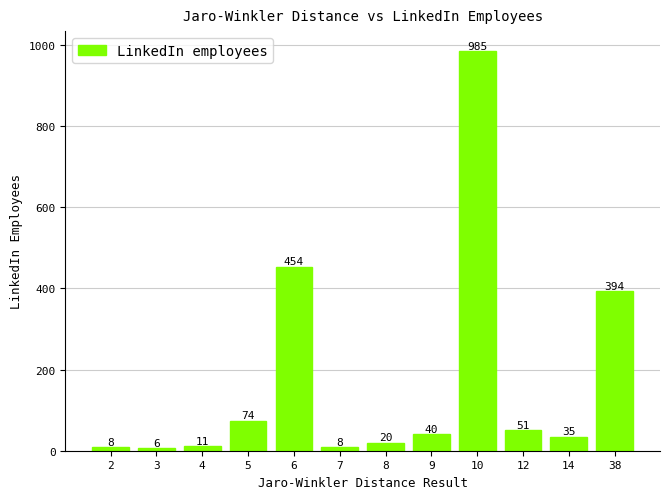

Reading right to left, transcribe all the data shown in this chart.

394	35	51	985	40	20	8	454	74	11	6	8